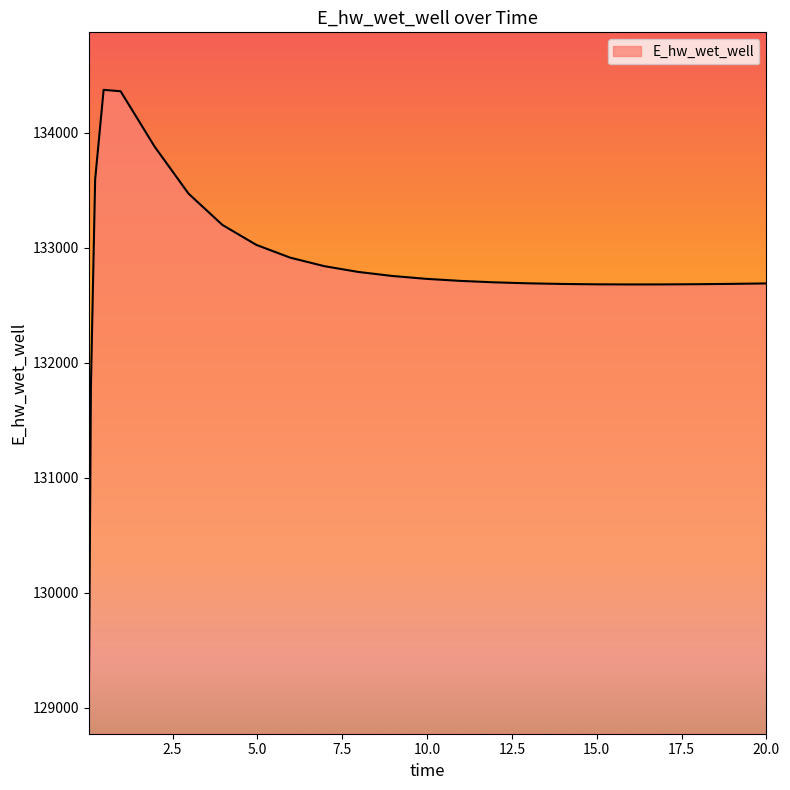

What is the difference between the maximum and minimum values?

5398.1